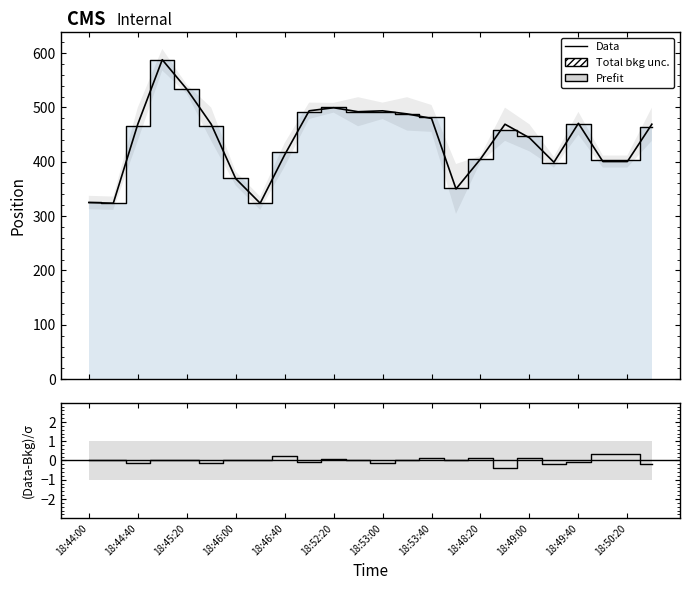

What is the difference between the Data values at 18:53:40 and 22?

80.1